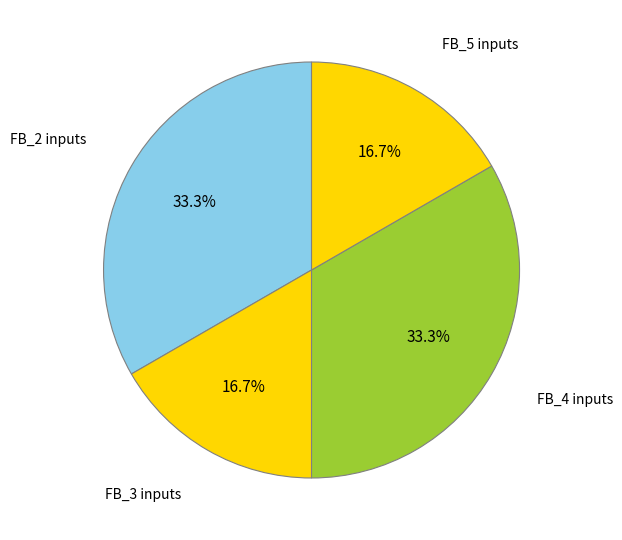

How many segments does this pie chart have?

4